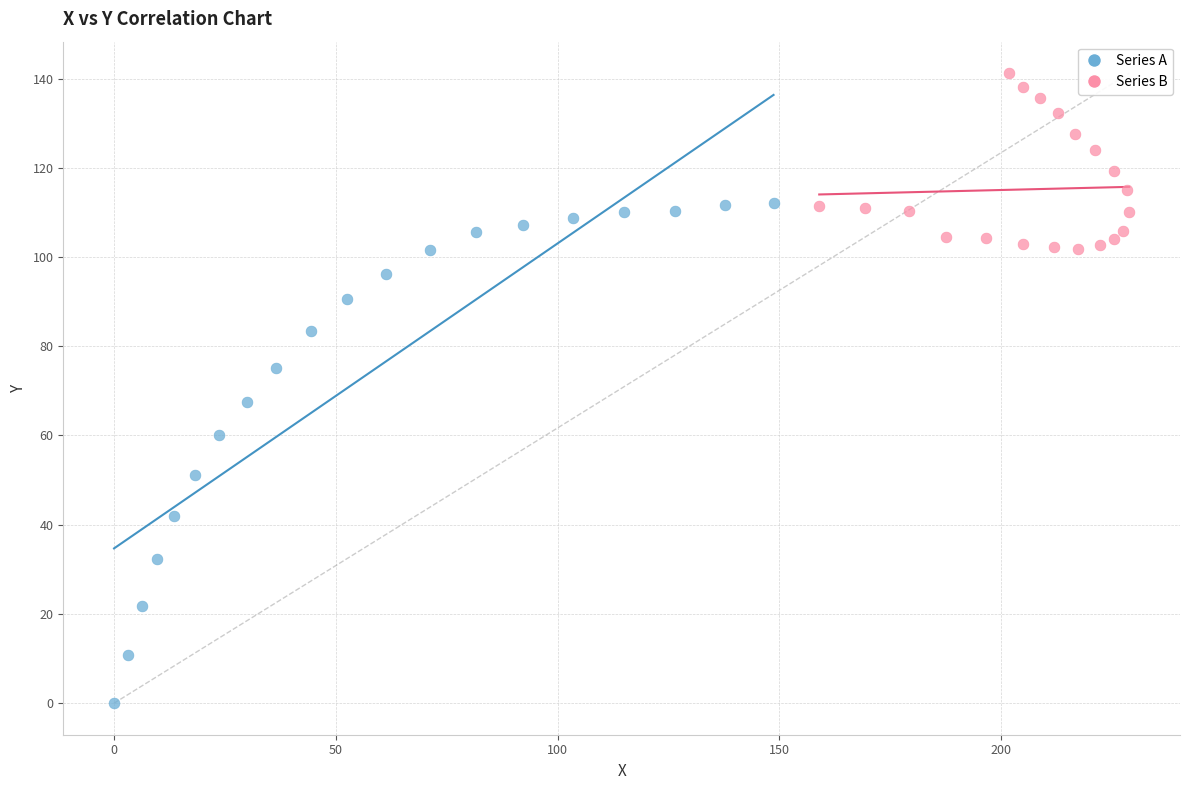

Which series reaches the minimum Y coordinate?

Series A